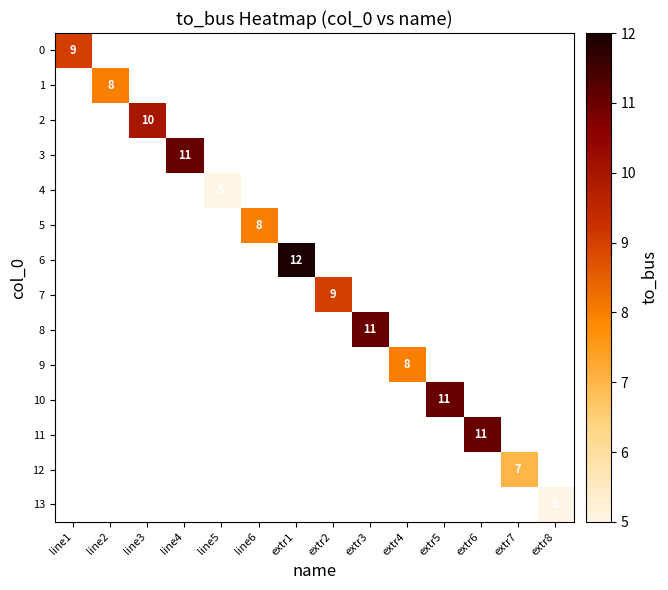

Is the value of 3 at extr6 greater than the value of 4 at extr4?

No